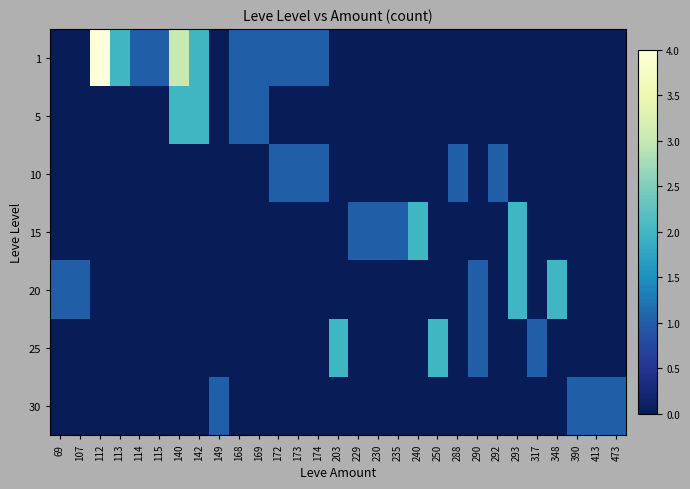

Rank the series at 168 from lowest to highest value.

10, 15, 20, 25, 30, 1, 5